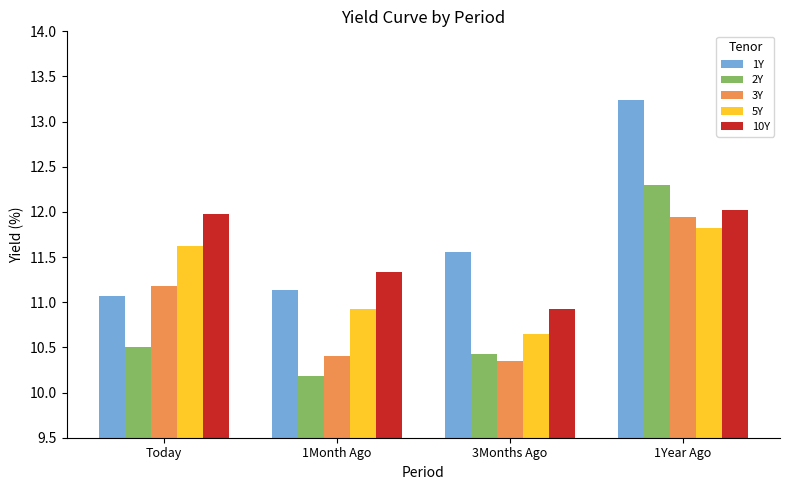

Does the chart contain stacked bars?

No